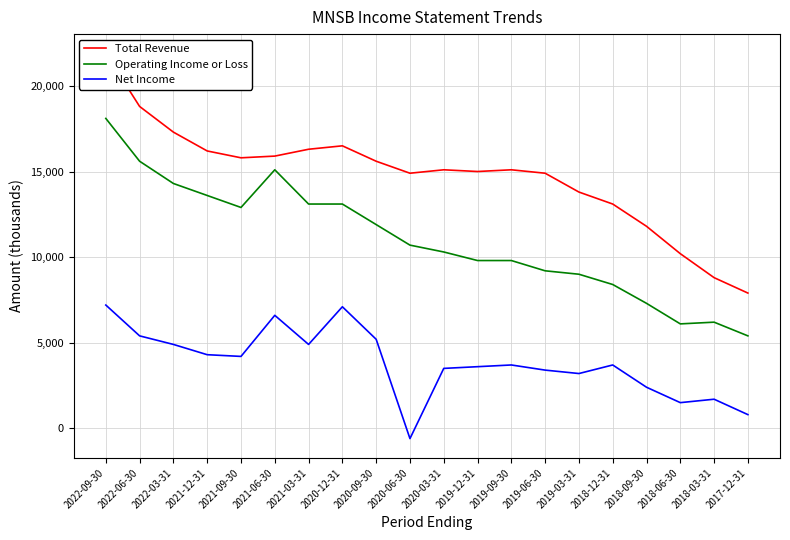

Which series has the largest total across all categories?

Total Revenue